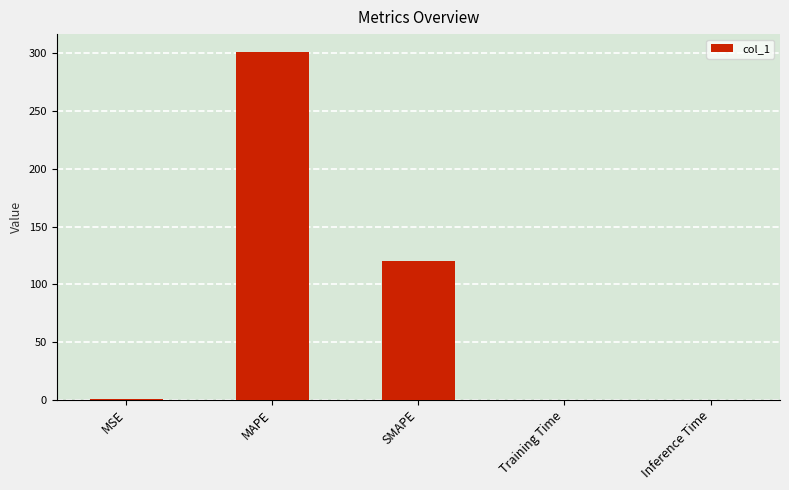

Which has a higher value, Training Time or SMAPE?

SMAPE